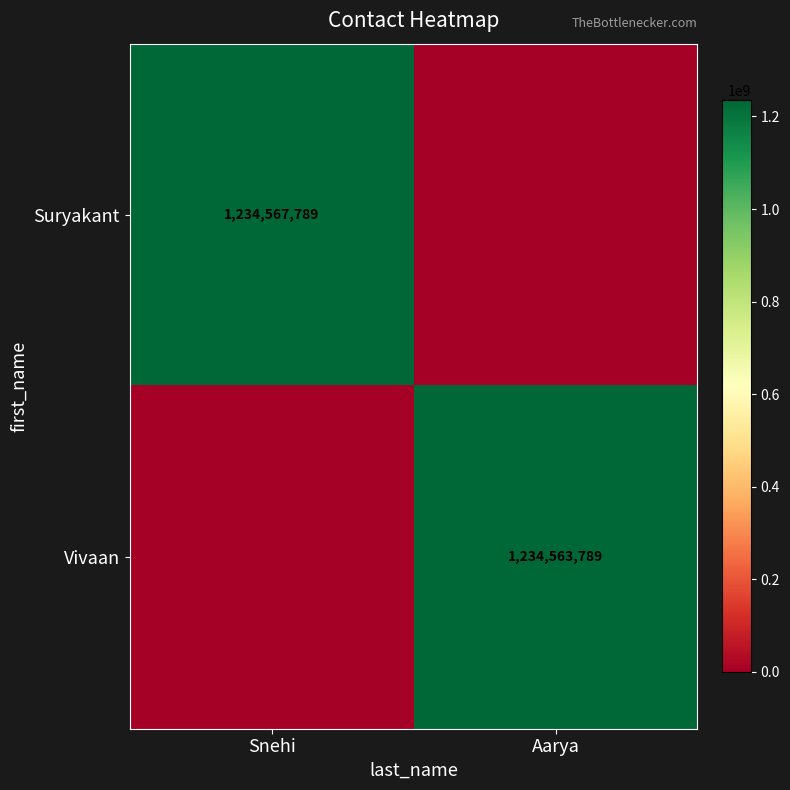

Is it true that Vivaan equals 1234563789 at Aarya?

True